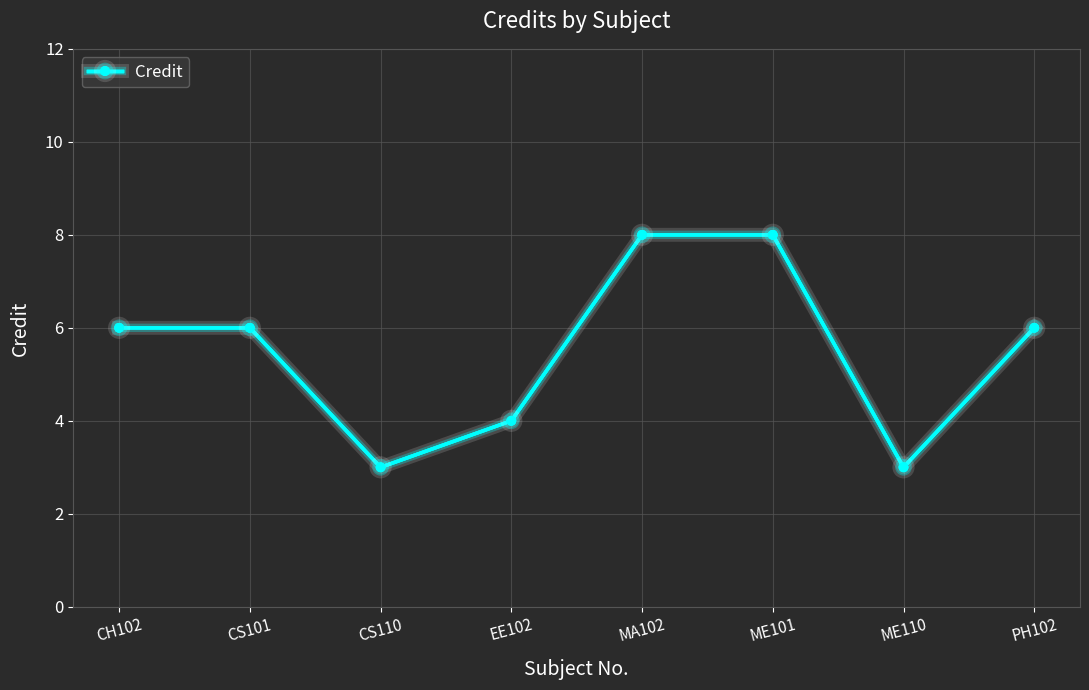

Reading left to right, what are all the values shown in this chart?

CH102=6	CS101=6	CS110=3	EE102=4	MA102=8	ME101=8	ME110=3	PH102=6